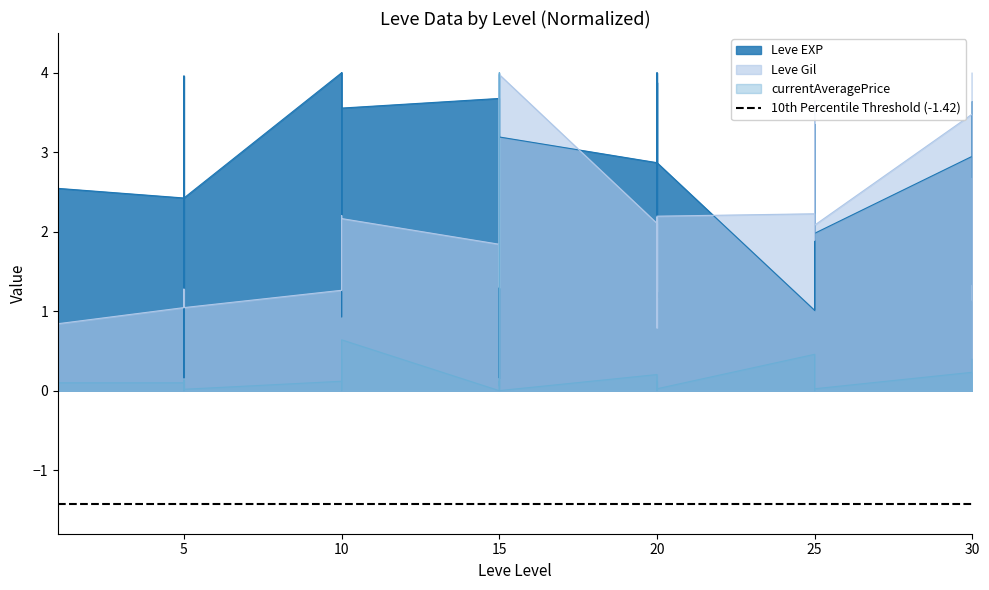

What are all the series names shown in the legend?

Leve EXP, Leve Gil, currentAveragePrice